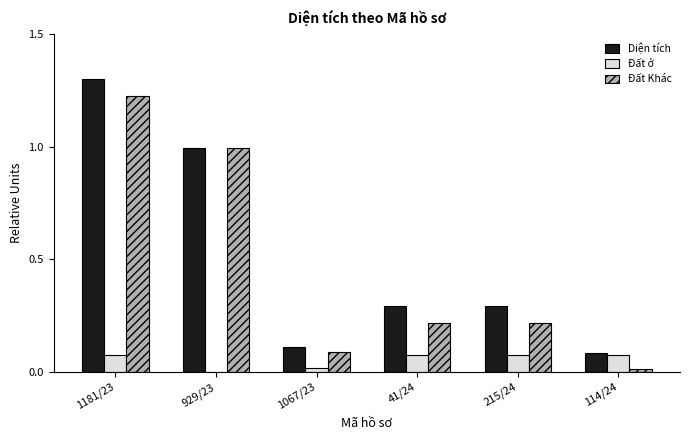

At which category is the sum across all series the highest?

1181/23